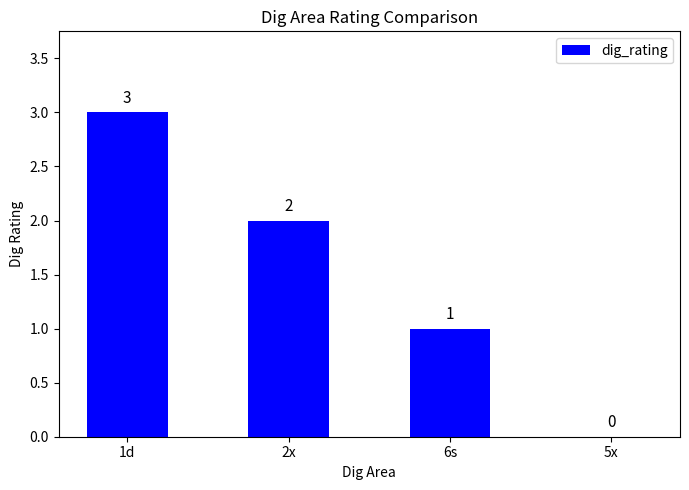

The value at 5x is 0. True or false?

True